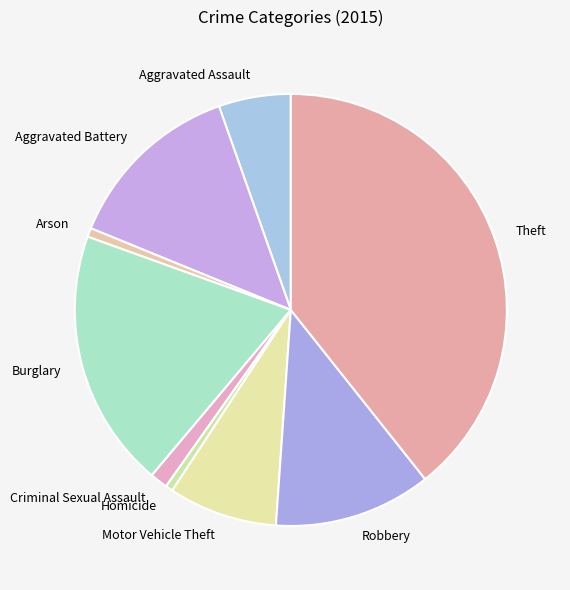

Does Homicide represent more than half of the total?

No